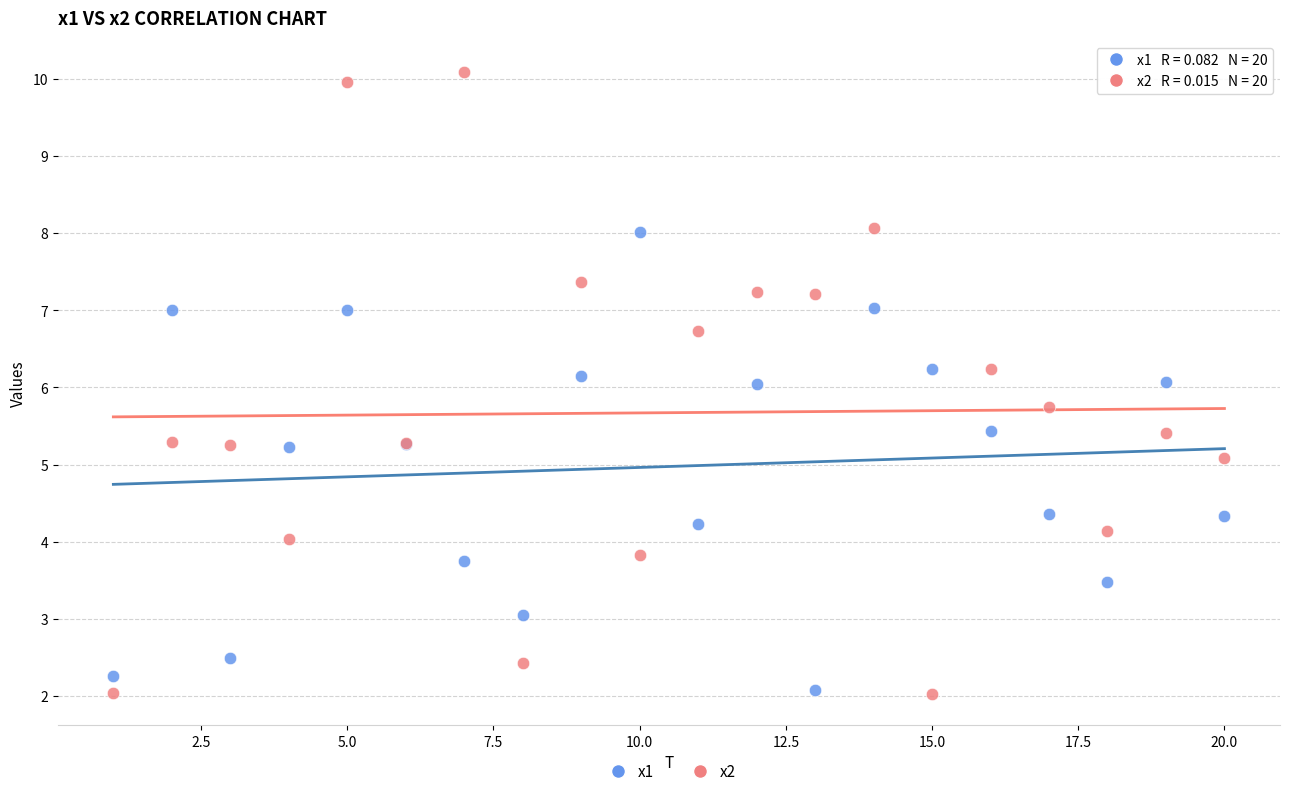

Which series reaches the maximum Y coordinate?

x2